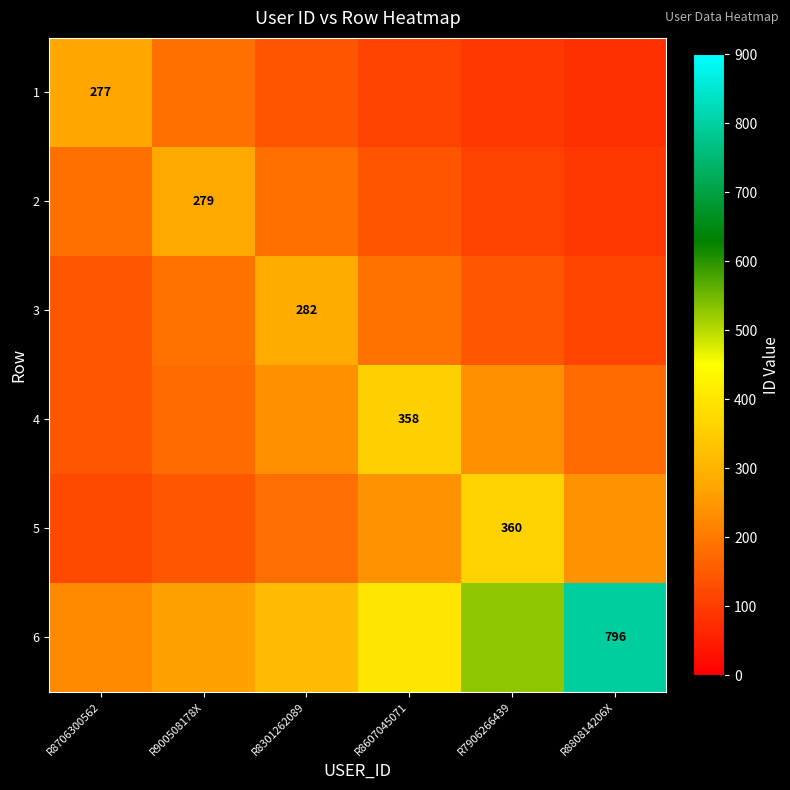

Is the value of 5 at R7906266439 greater than the value of 6 at R880814206X?

No